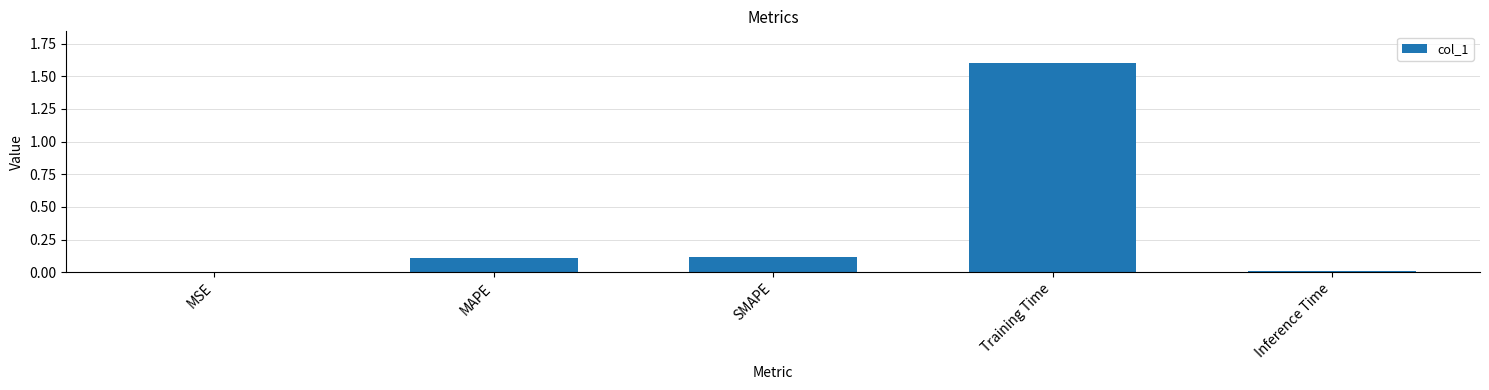

Between SMAPE and MSE, which is larger?

SMAPE